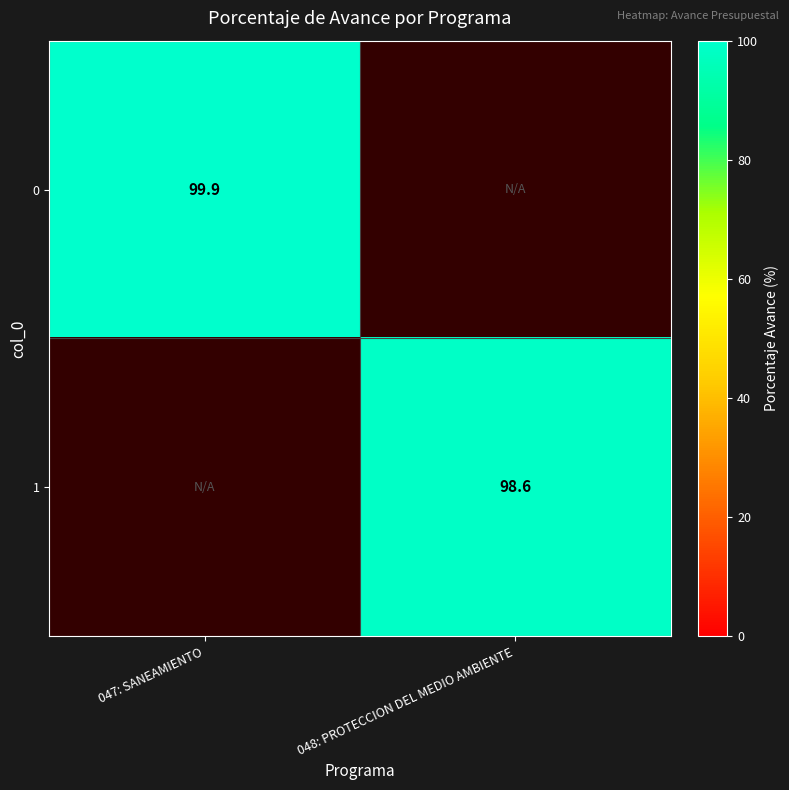

How many data points does each series have?

2